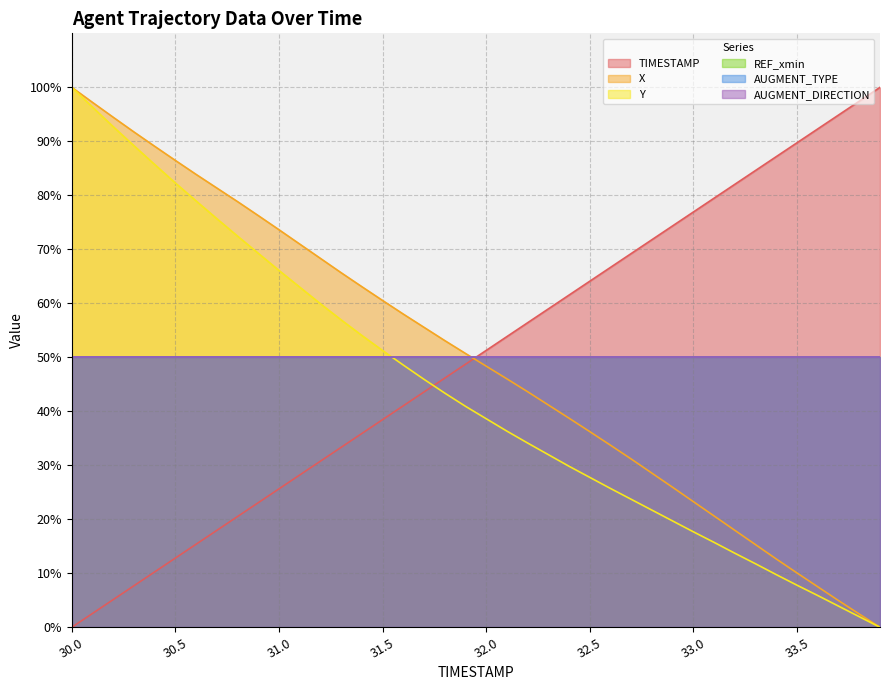

What is the difference between the Y values at 30.5 and 30.7?

6.6